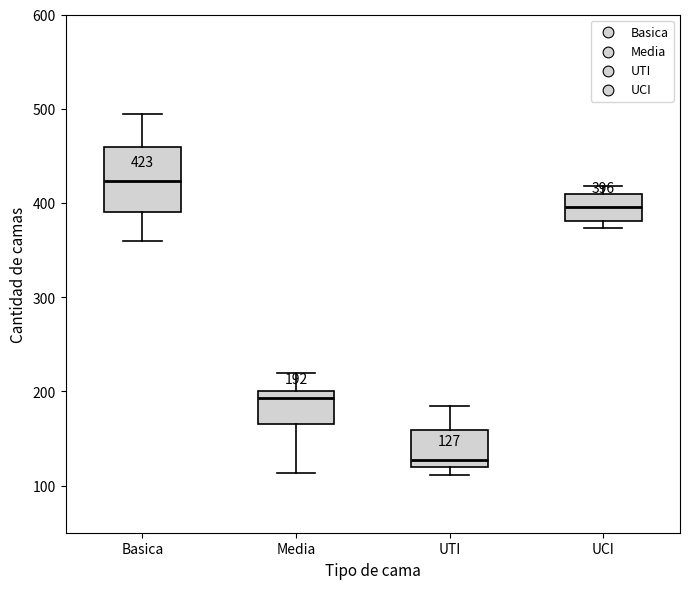

Which box has the highest median line?

Basica